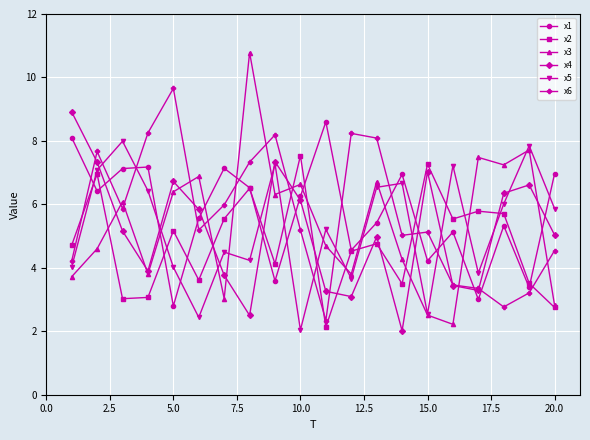

True or false: x2 has more than 0 points higher than both neighbors.

True